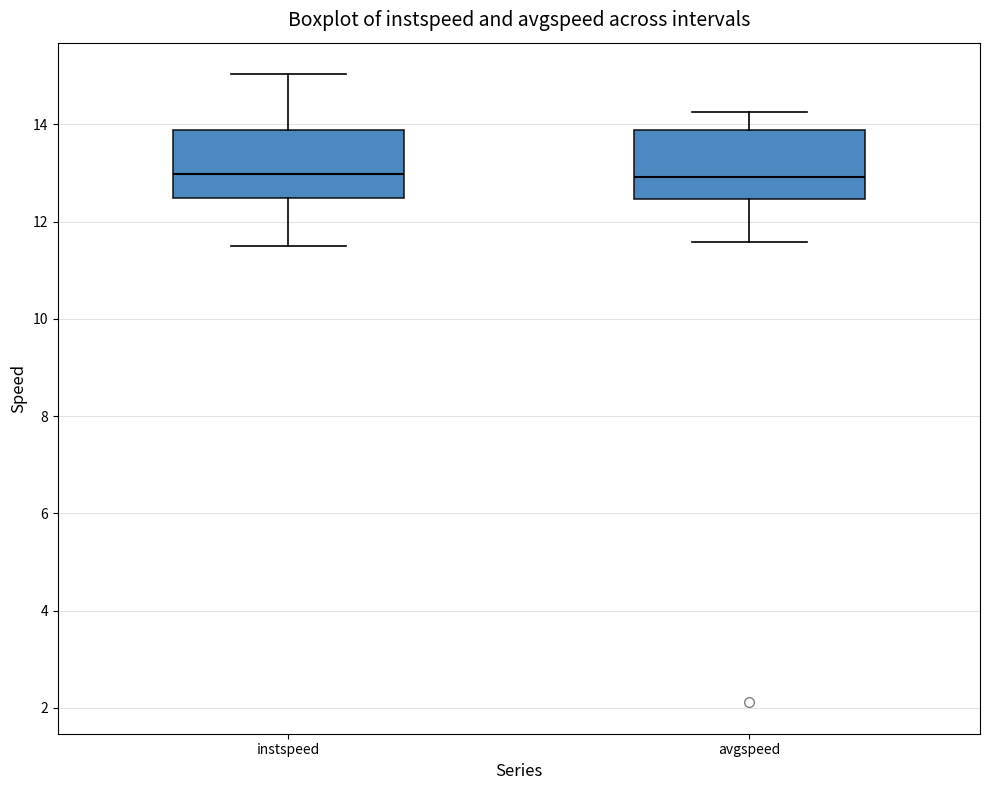

Reading left to right, read every box against the y-axis: the position of its median line, the range the box covers, and the ends of its whiskers. The values are not printed on the chart, so give them approximately, as read against the axis.

instspeed: median 13.0, box 12.4 to 13.8, whiskers 11.4 to 15.0
avgspeed: median 13.0, box 12.4 to 13.8, whiskers 11.6 to 14.2